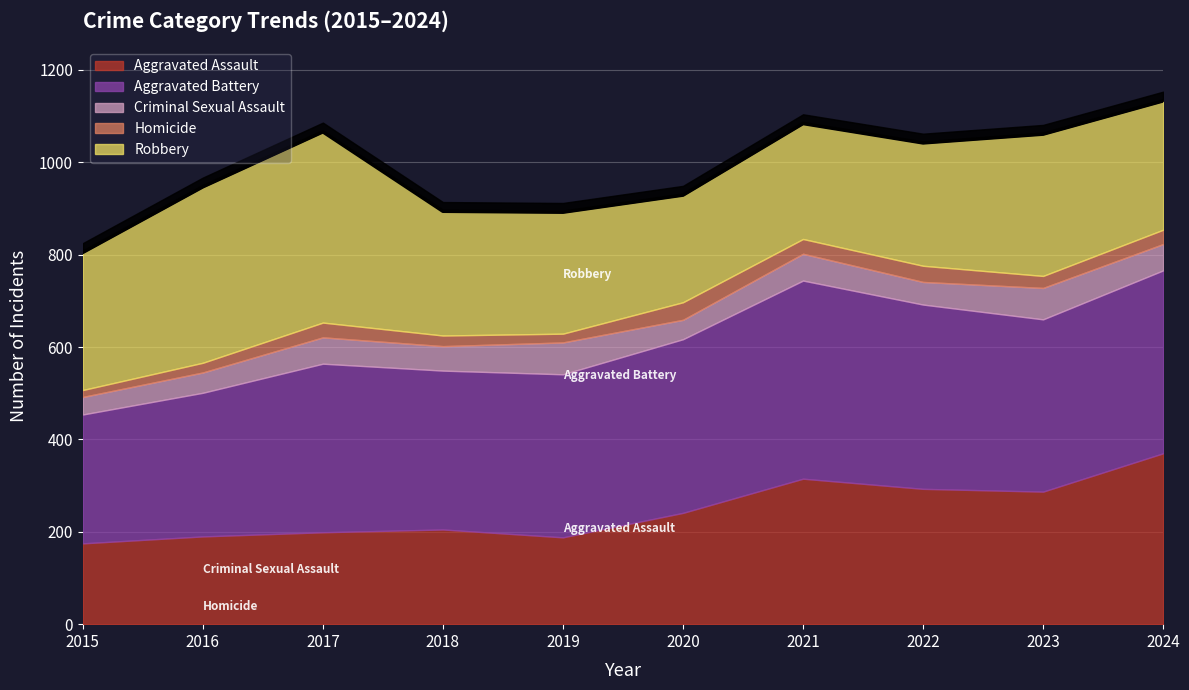

In Robbery, how many points are lower than both neighbors (excluding endpoints)?

1